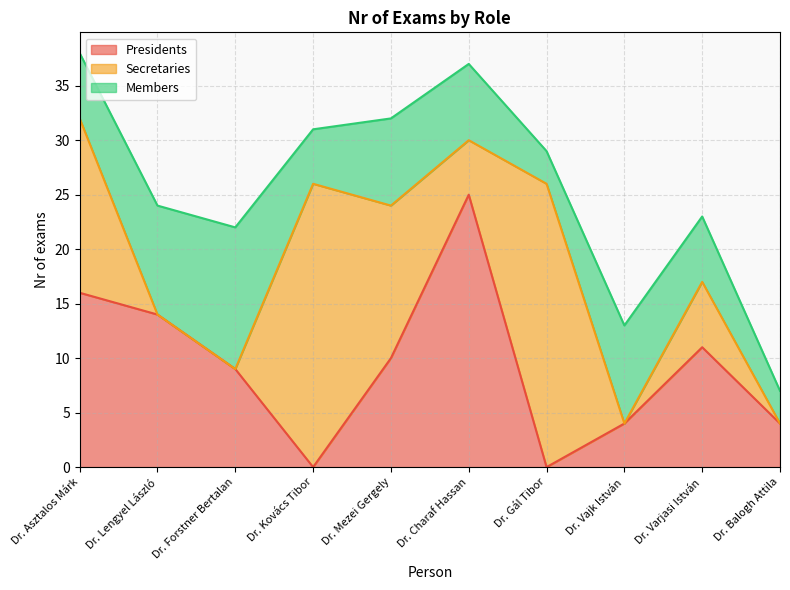

True or false: Secretaries has a value of 0 at Dr. Lengyel László.

True